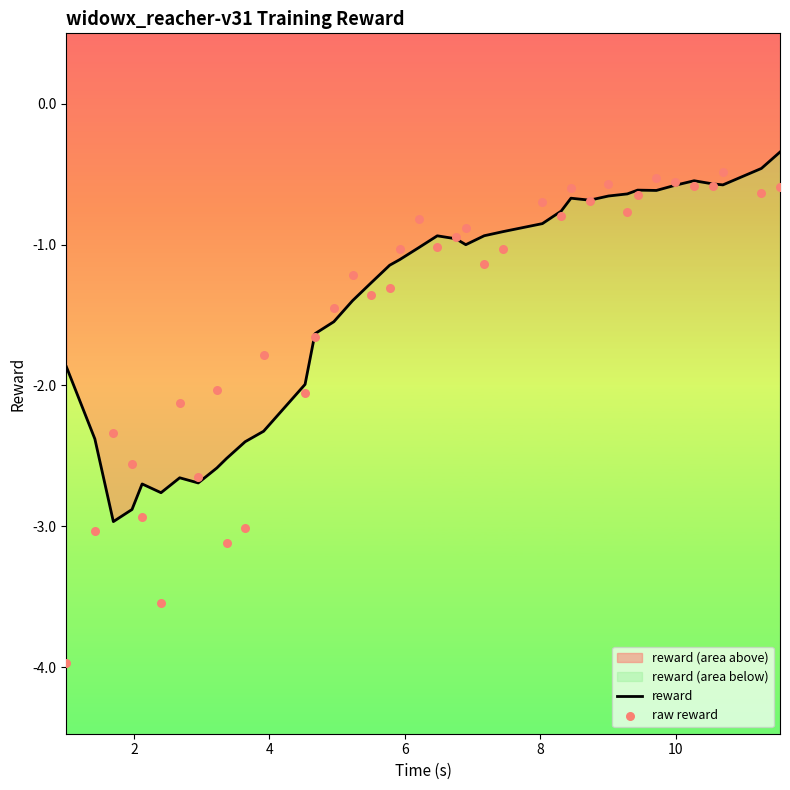

Is the value of reward at 15 greater than the value of raw reward at 28?

No